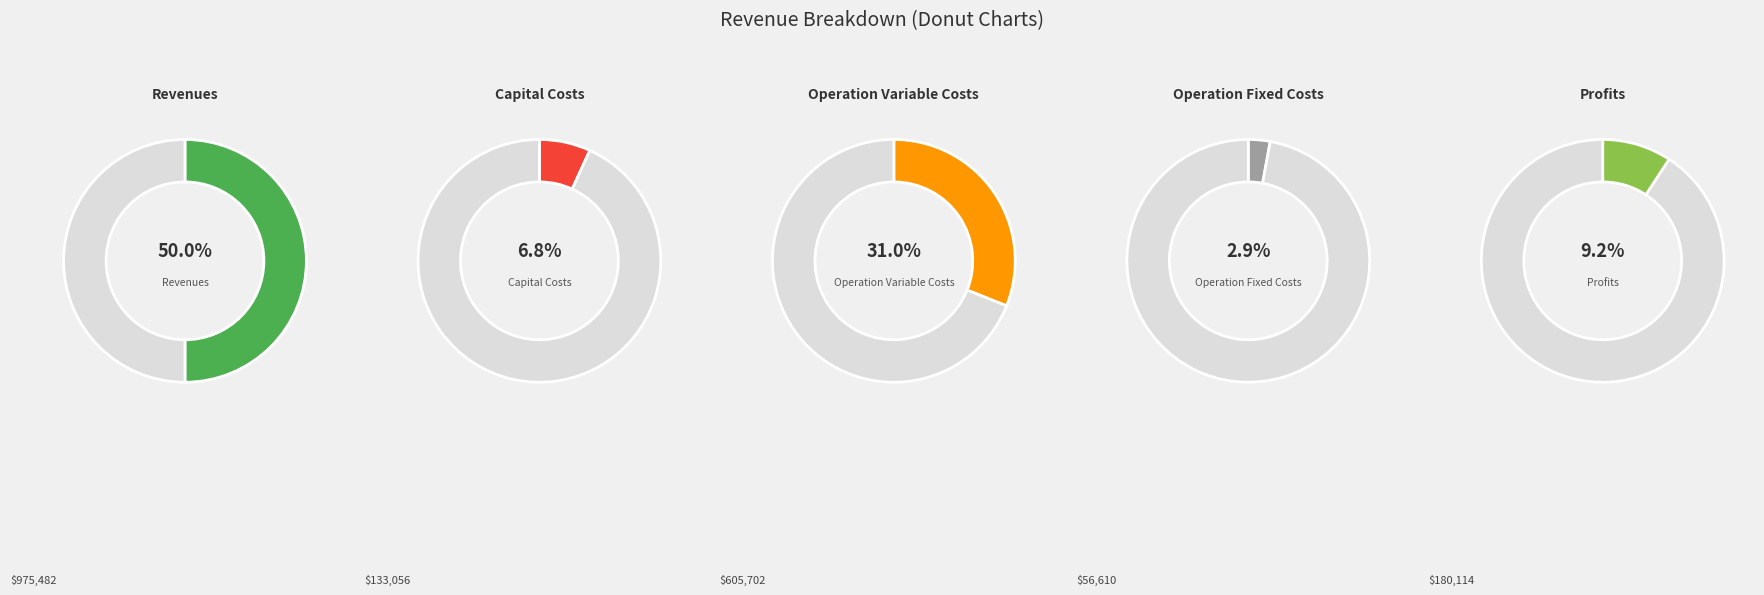

To the nearest percent, what is the combined percentage of Total Capital Costs and Total Profits?

16%